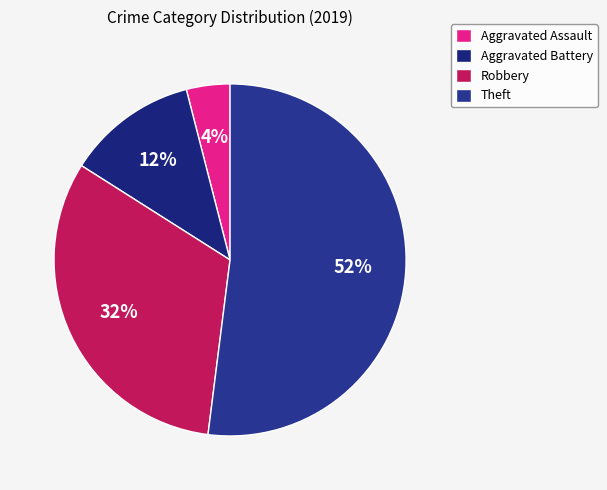

To the nearest percent, what is the combined percentage of Theft and Aggravated Battery?

64%